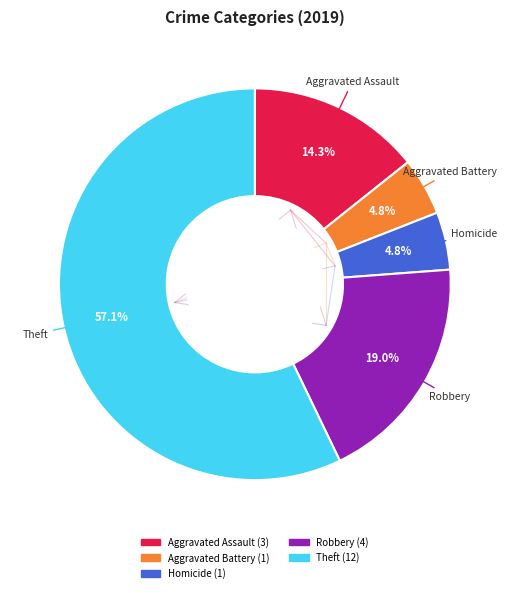

Does any single category account for the majority?

Yes